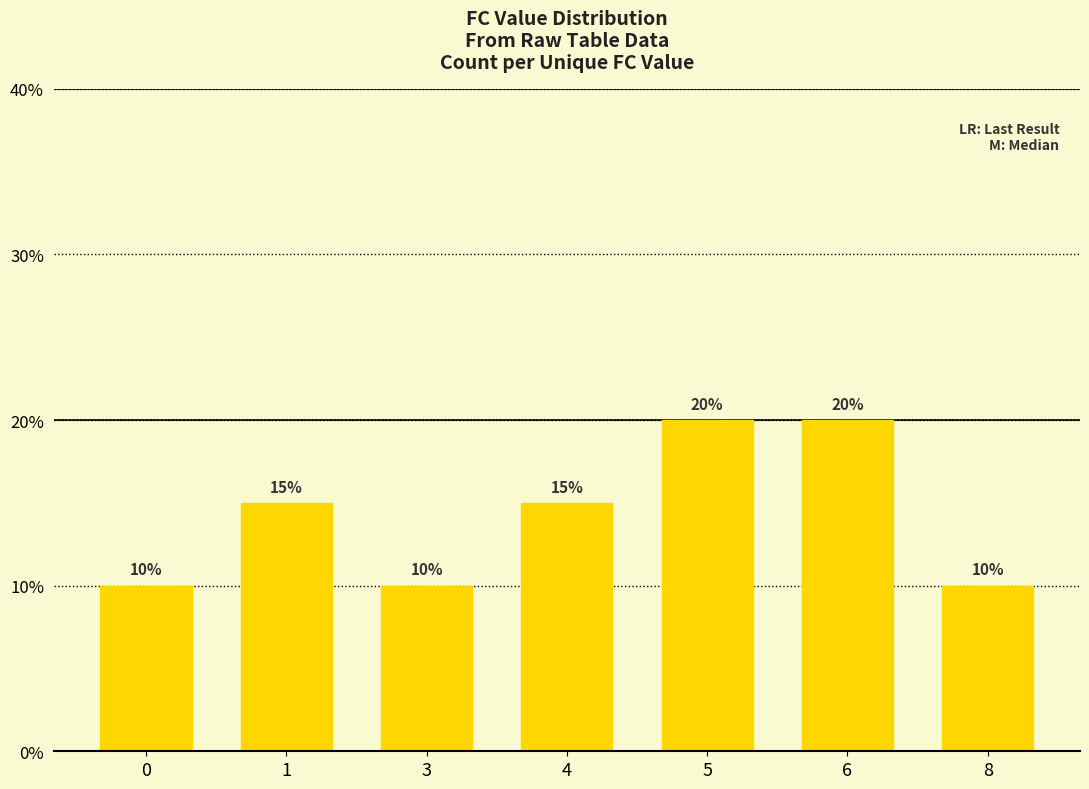

What is the difference between the maximum and second lowest values?

10